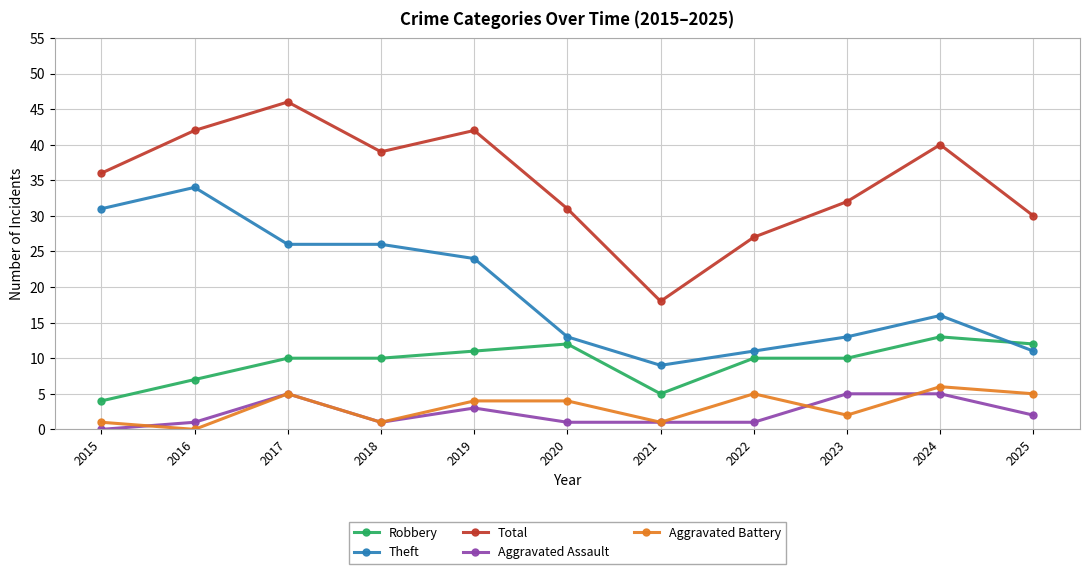

Read the Aggravated Battery value at 2019.

4